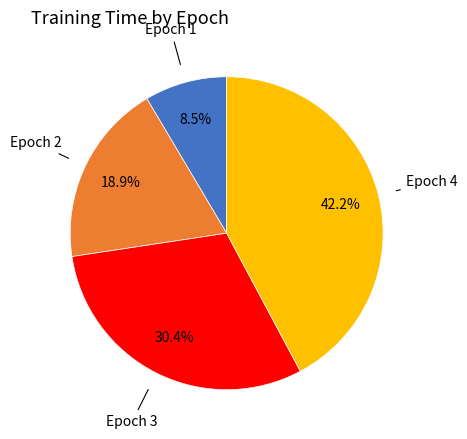

To the nearest percent, what is the difference between the Epoch 1 and Epoch 4 slice percentages?

34%